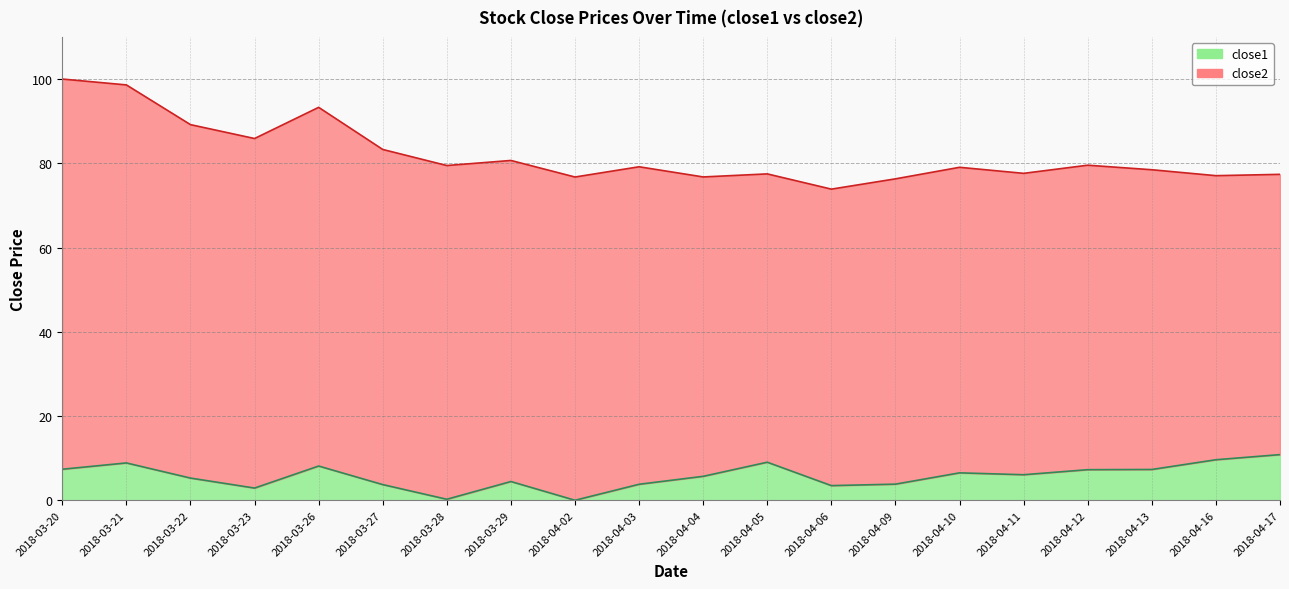

What is the difference between the close2 values at 2018-04-05 and 2018-03-23?

8.4